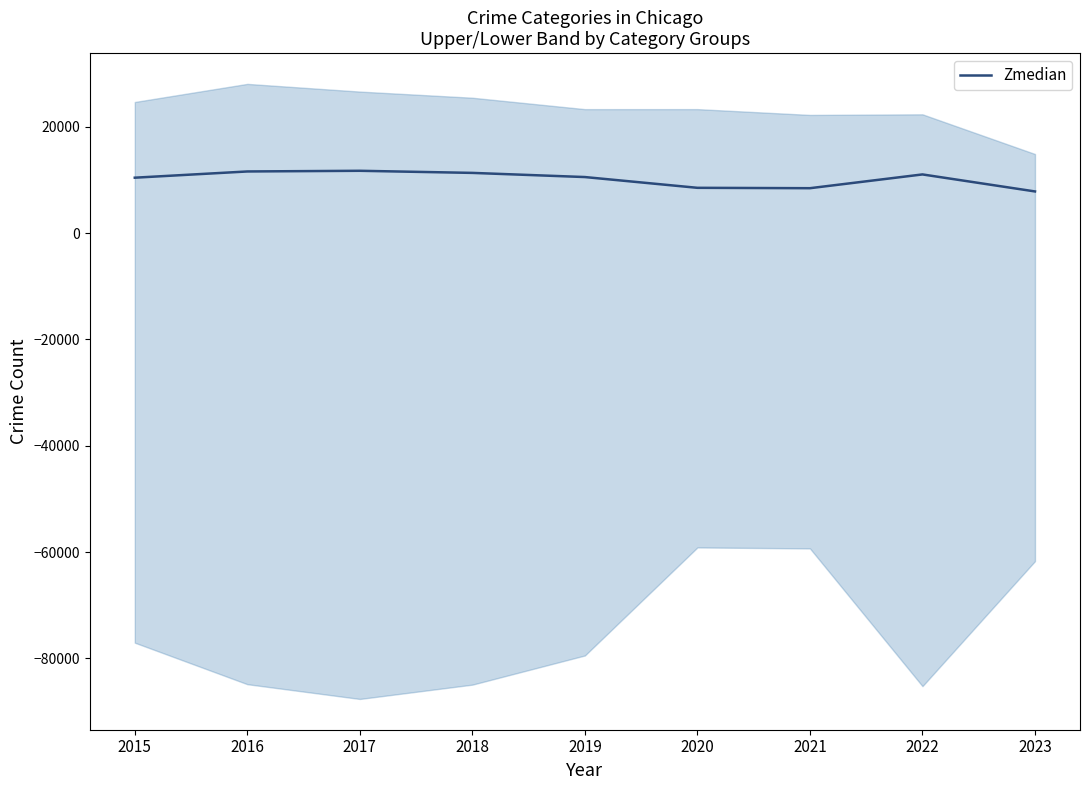

What is the ratio of the value at 2022 to the value at 2023?

1.4